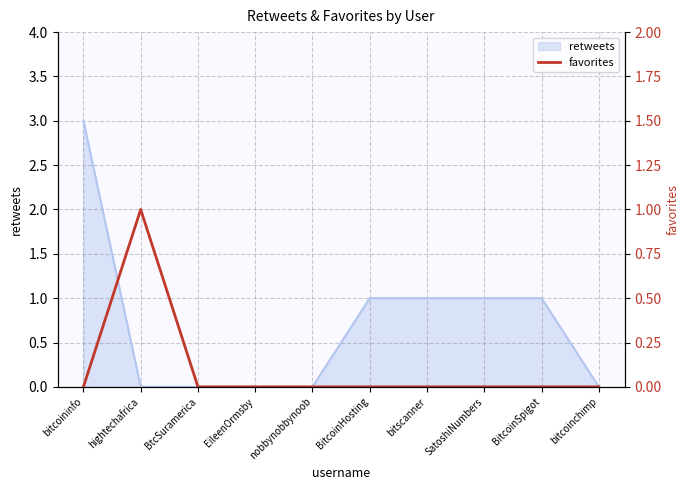

What is the highest value of the retweets series?

3